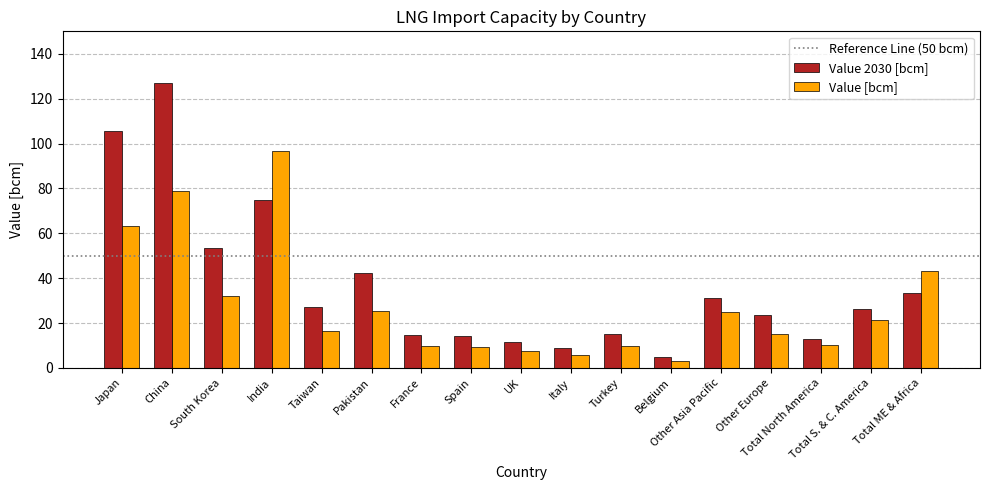

What is the sum of the Value 2030 [bcm] values at UK and Belgium?

16.4